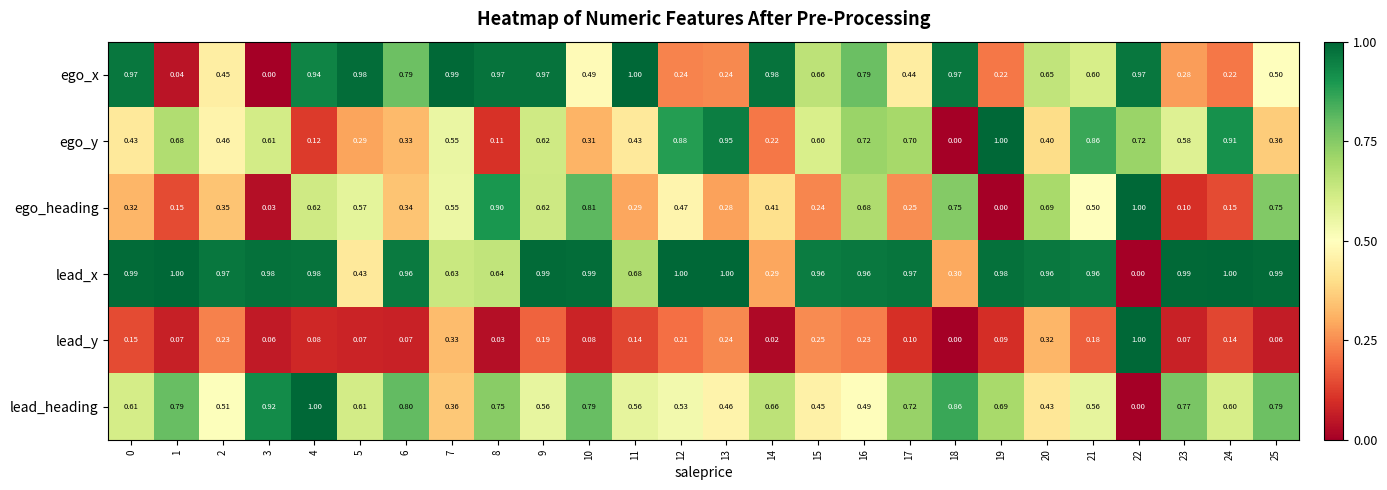

What is the total value across all series at 13?

3.2